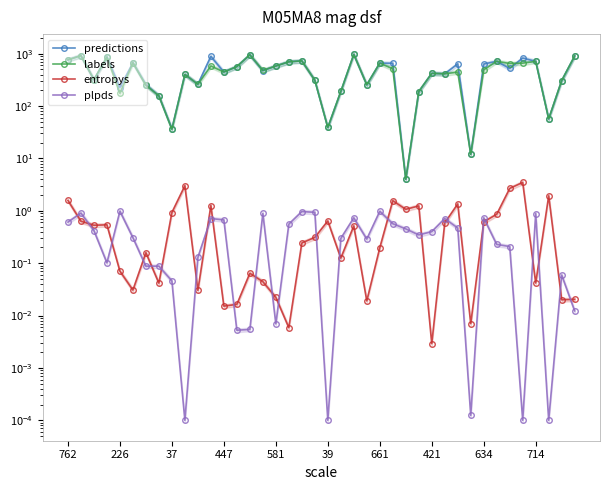

Which has a higher value, 581 or 33?

33